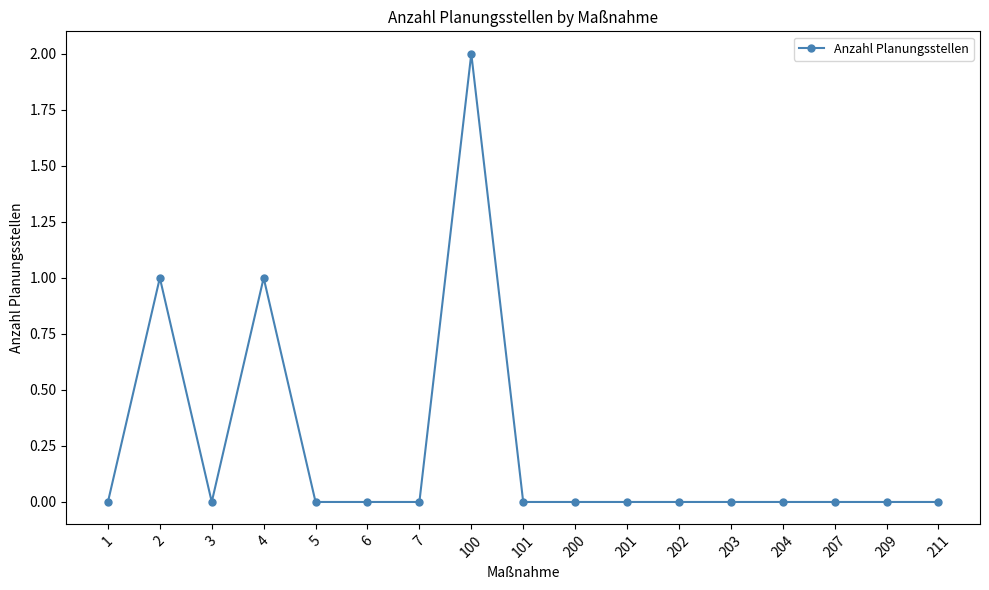

At which category does the chart reach its peak across all series?

100